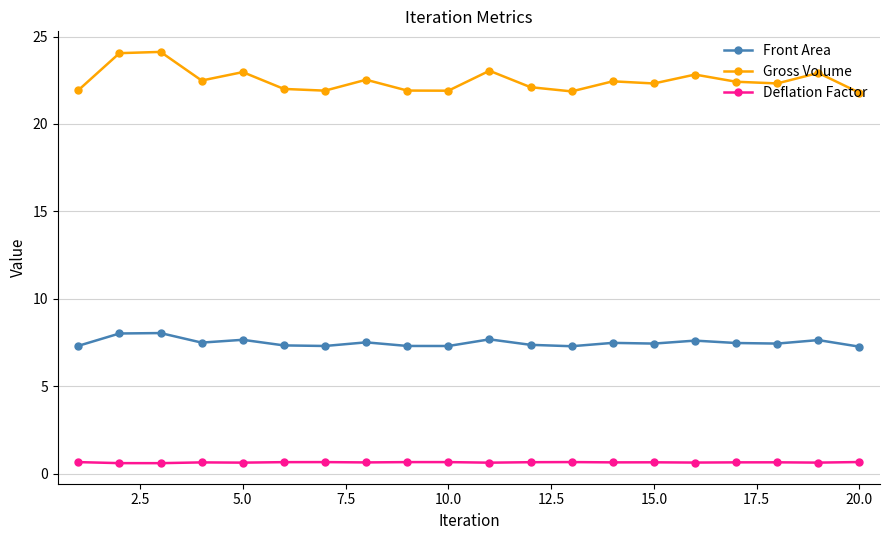

What is the value of the Gross Volume point at the 5th from the left?

23.0